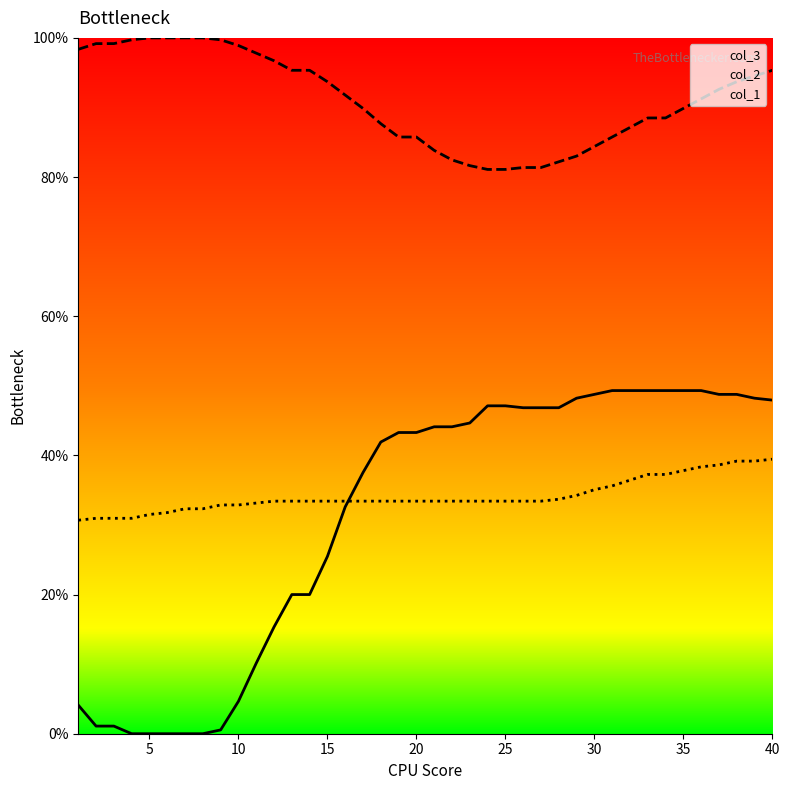

Which category has the lowest value in the col_2 series?

24